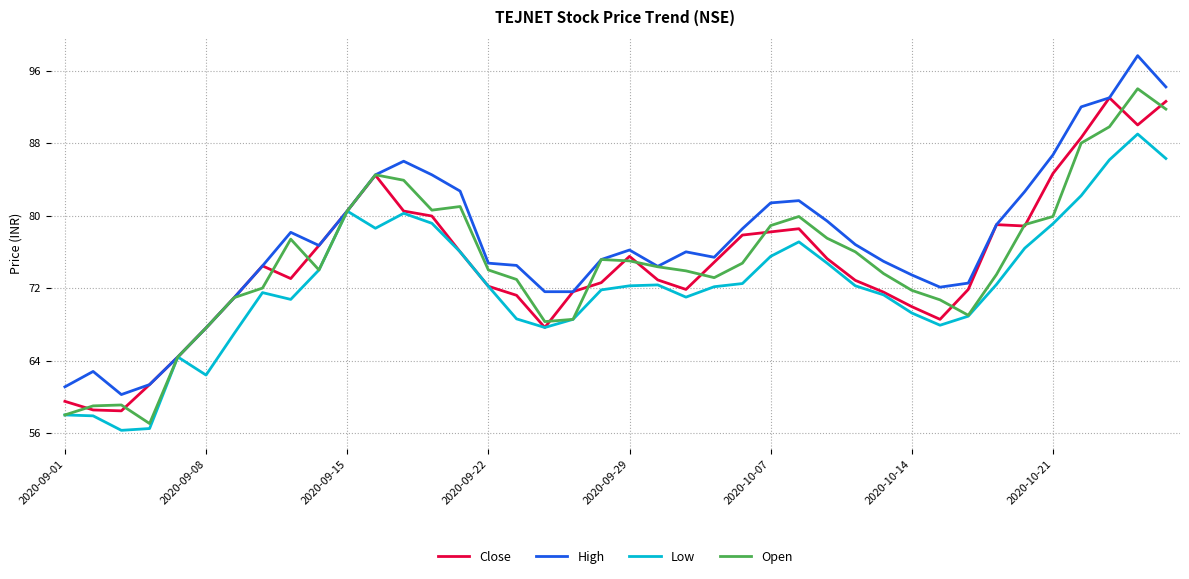

What is the smallest value displayed?

56.3